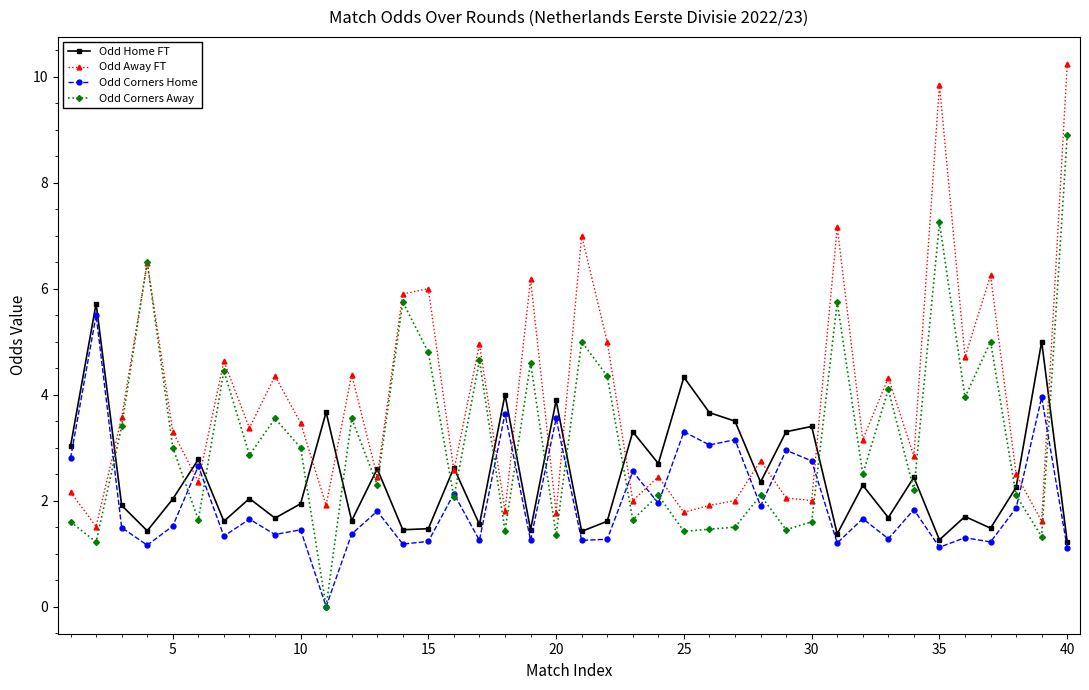

What is the greatest value displayed?

10.2